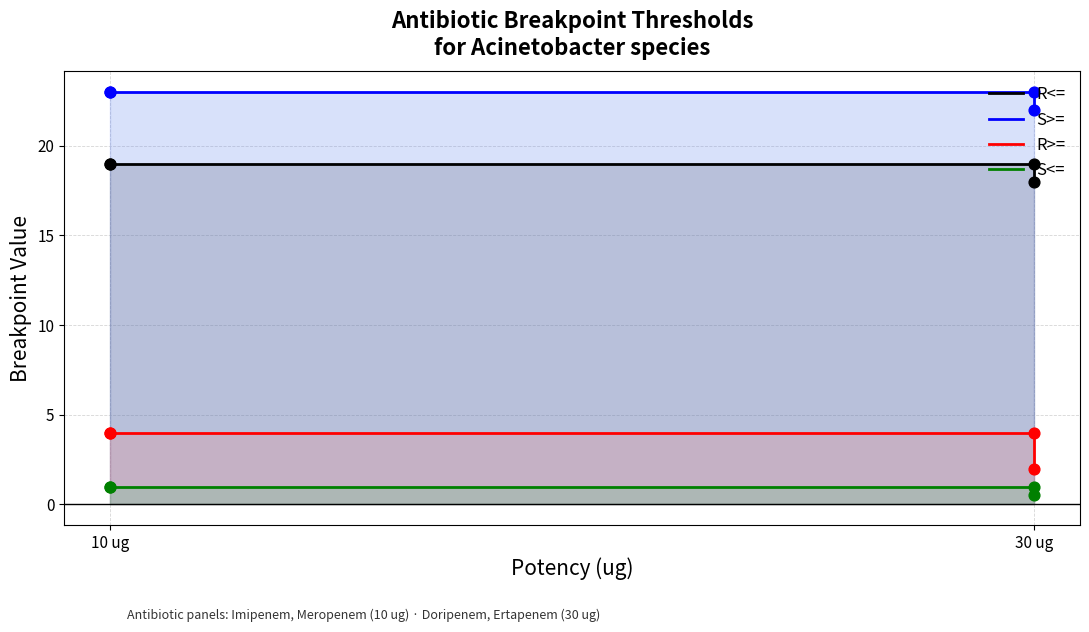

Which series reaches the minimum Y coordinate?

S<=